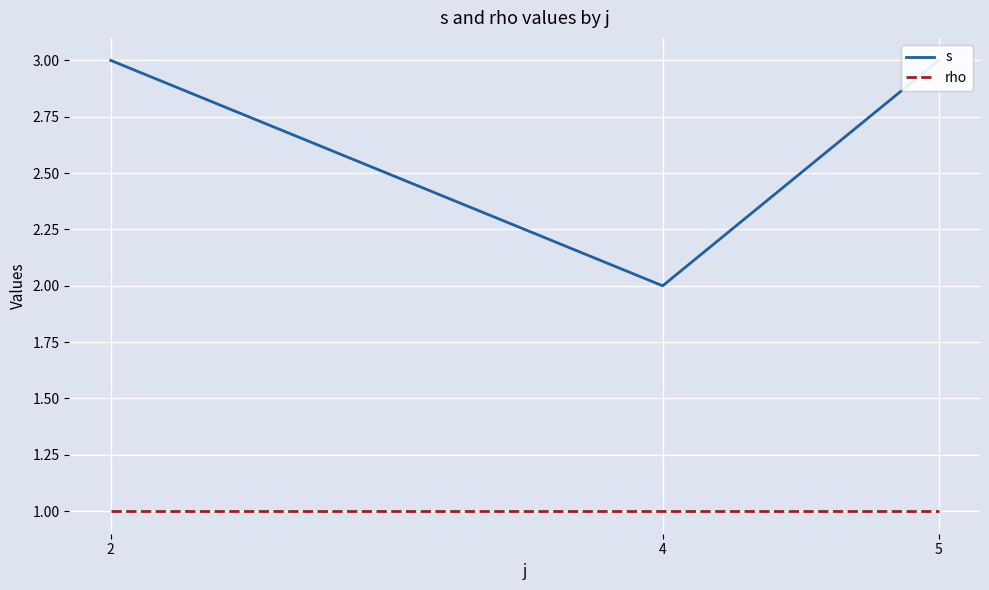

Reading left to right, extract all data points from this chart.

s: 3	2	3
rho: 1	1	1